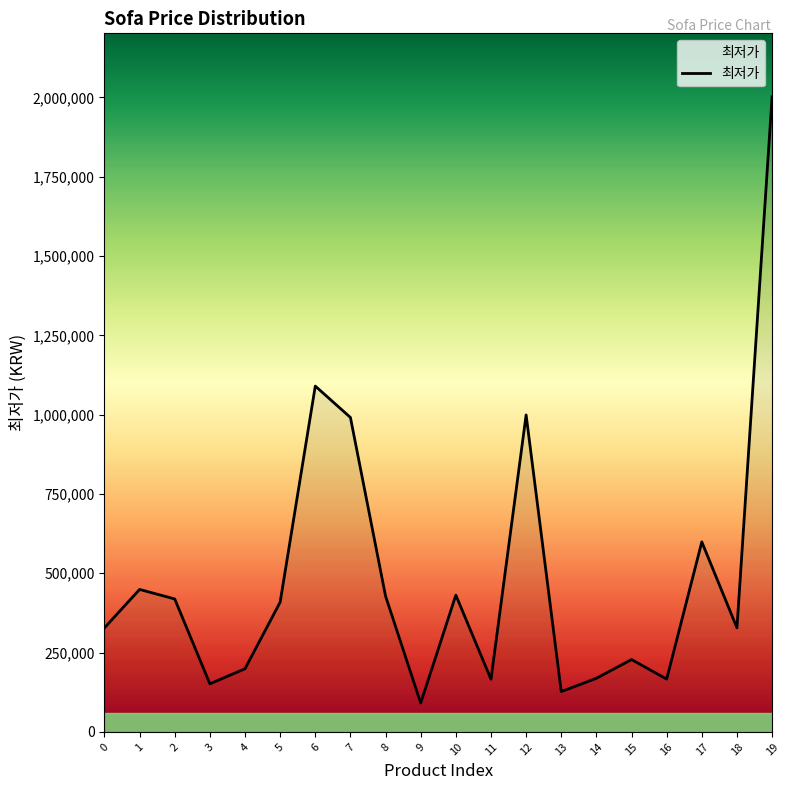

Is it true that the value at 18 is 128057?

False